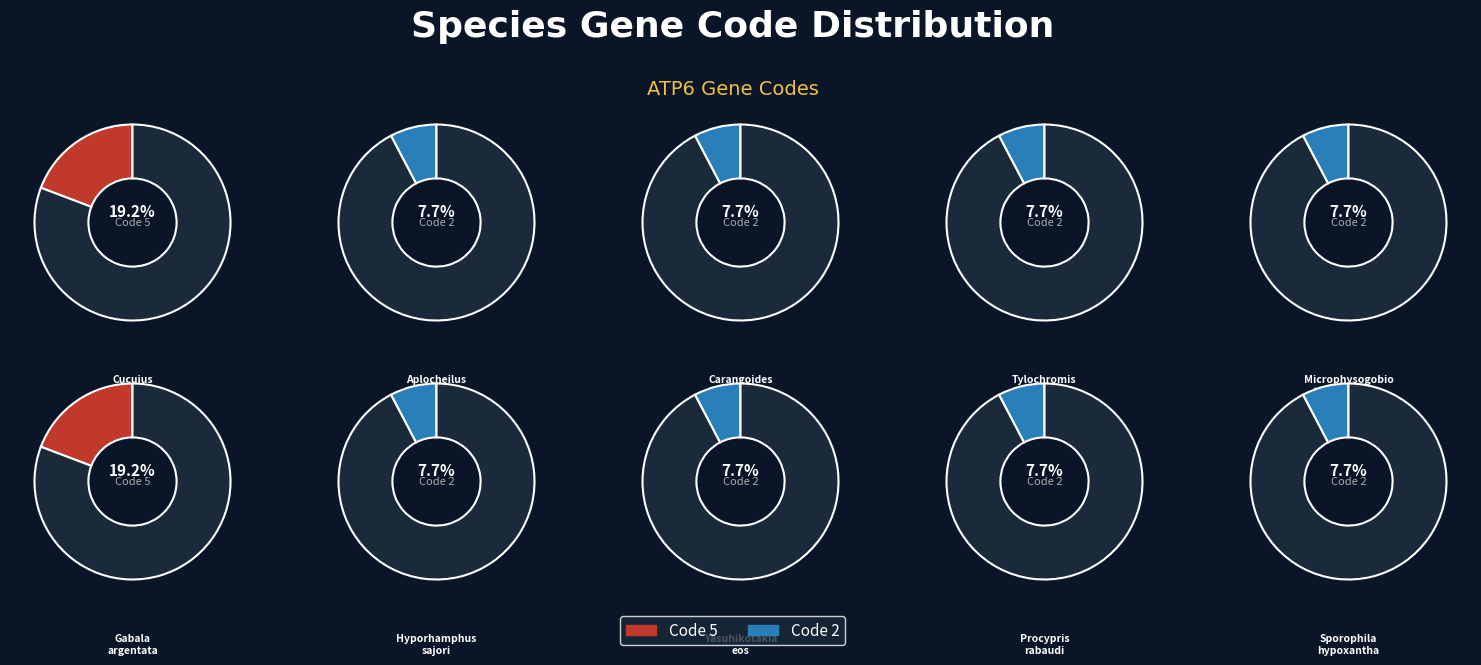

To the nearest percent, what is the combined percentage of Sporophila hypoxantha and Cucujus mniszechi?

27%